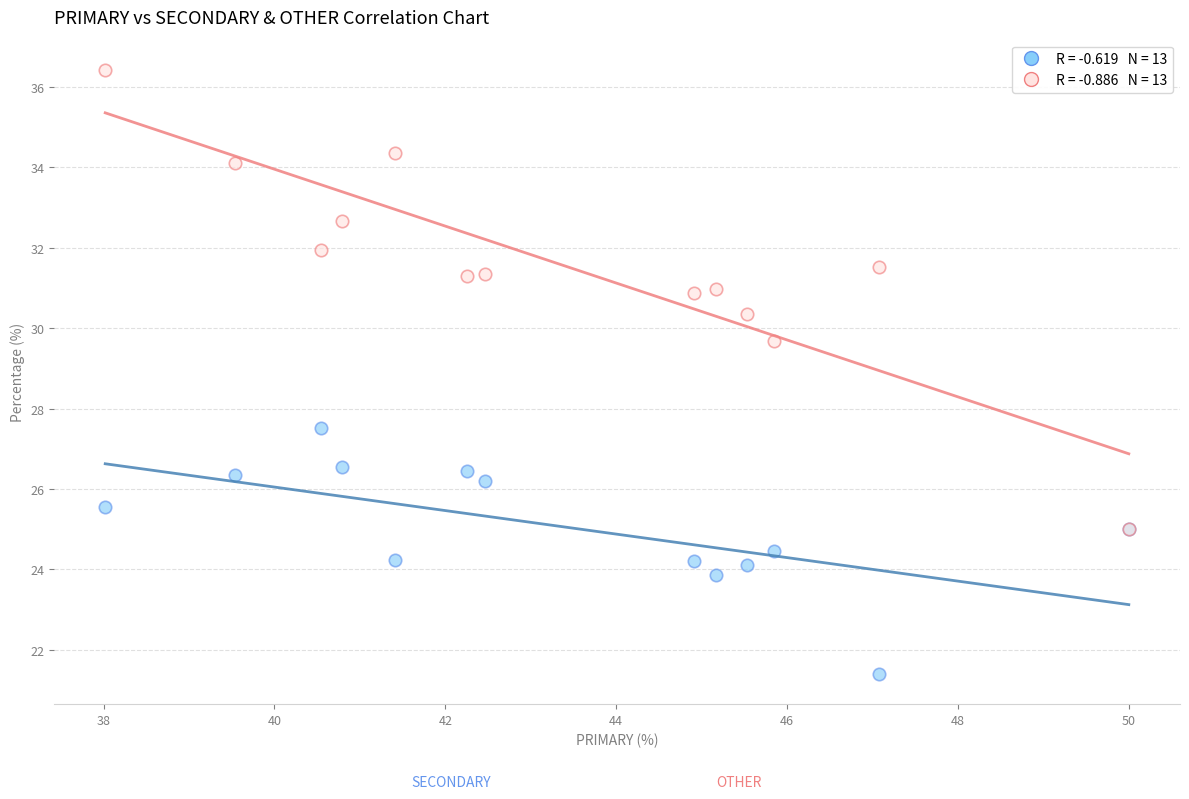

Across all series, what Y value is closest to 28?

27.5